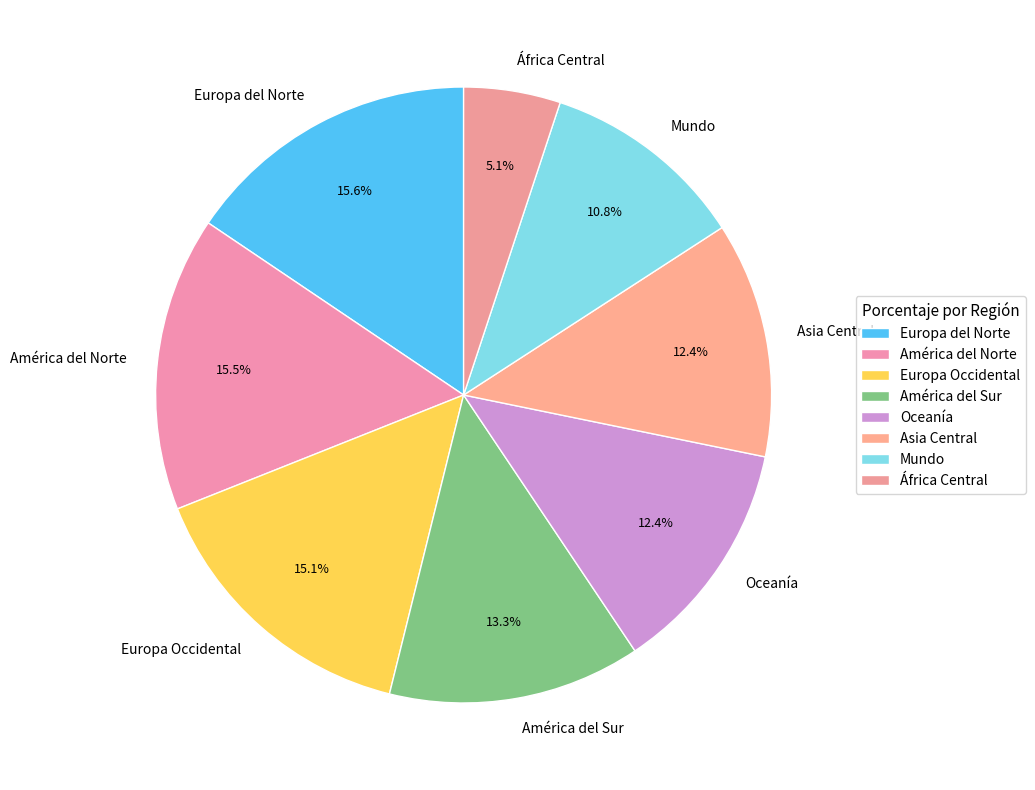

To the nearest percent, what is the combined percentage of Asia Central and Oceanía?

25%